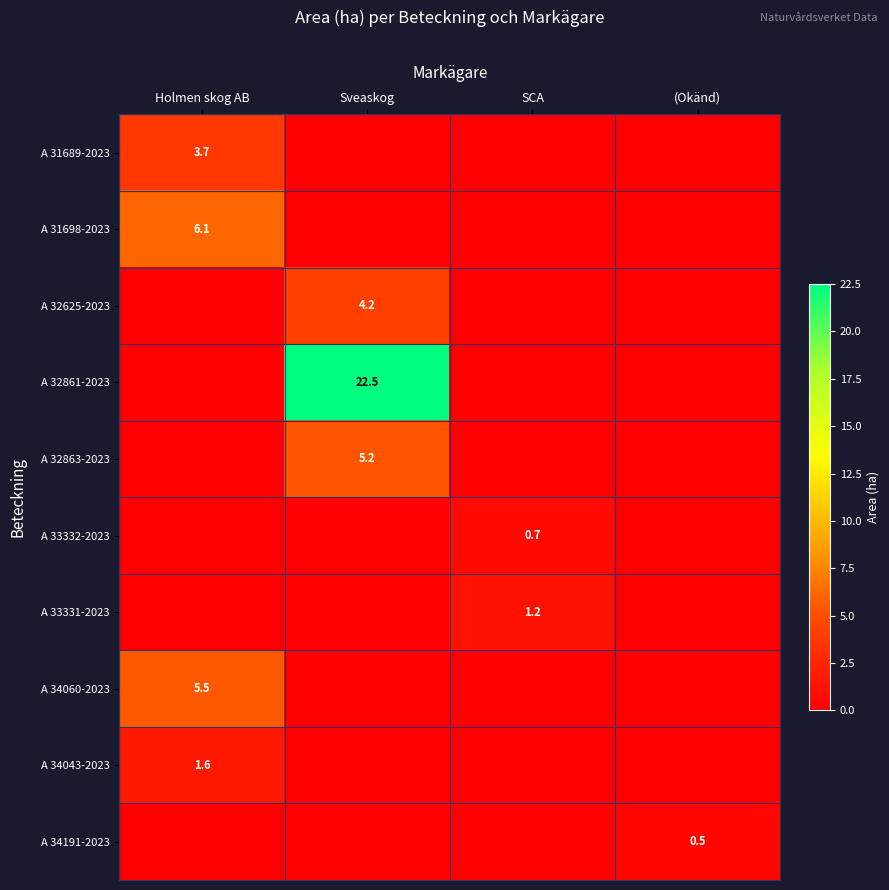

True or false: A 31698-2023 has a value of 8.4 at Holmen skog AB.

False